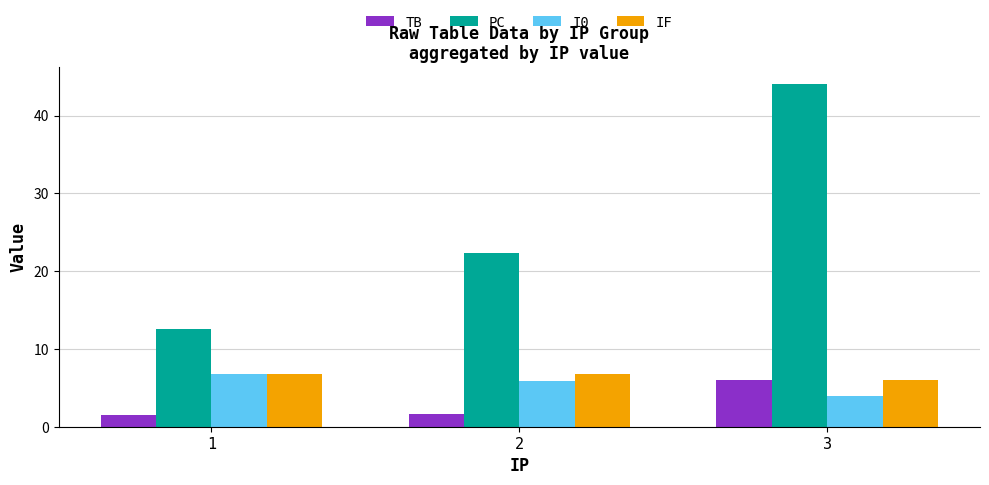

Does the chart contain stacked bars?

No